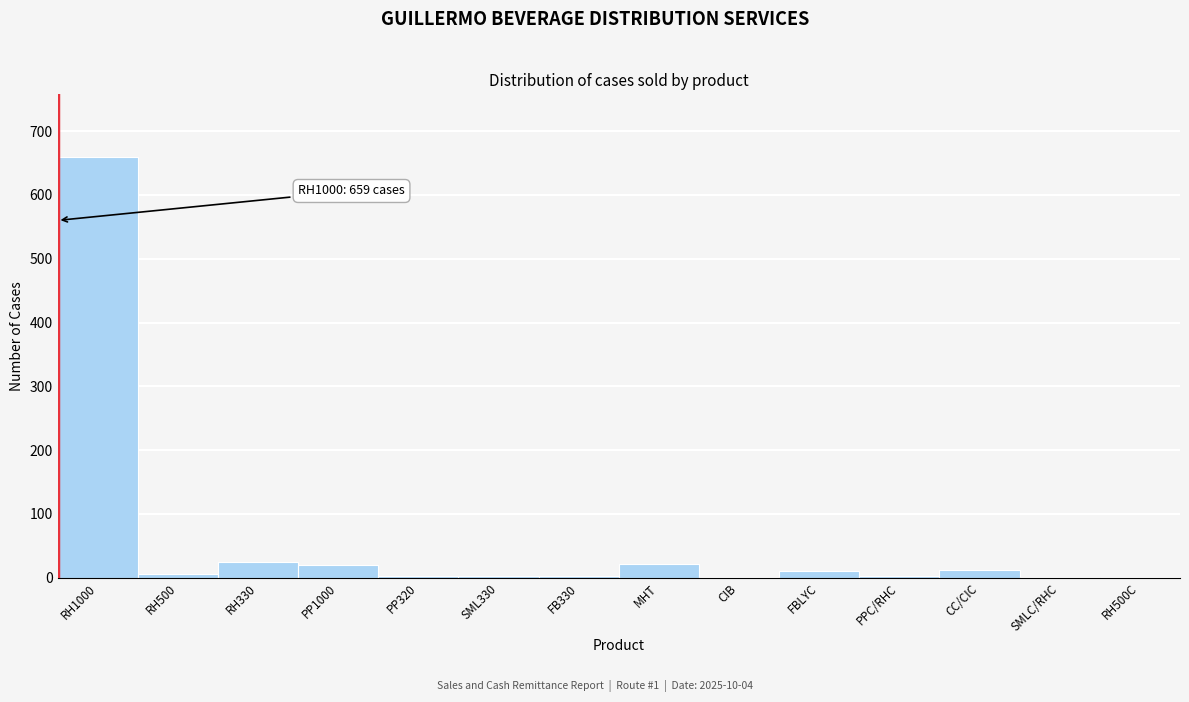

Is it true that the value at MHT is 22?

True